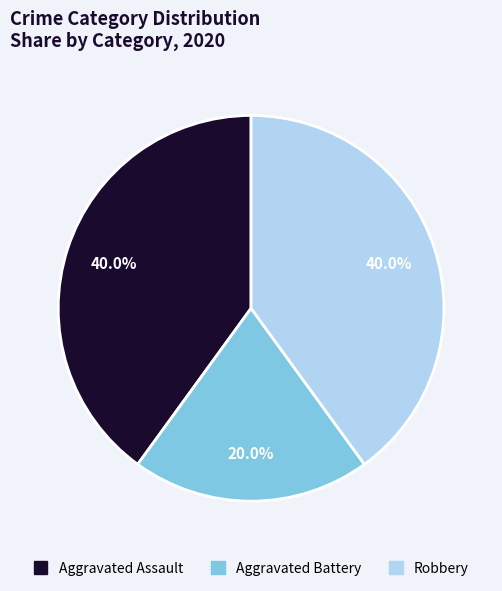

Is Aggravated Assault the majority of the pie?

No